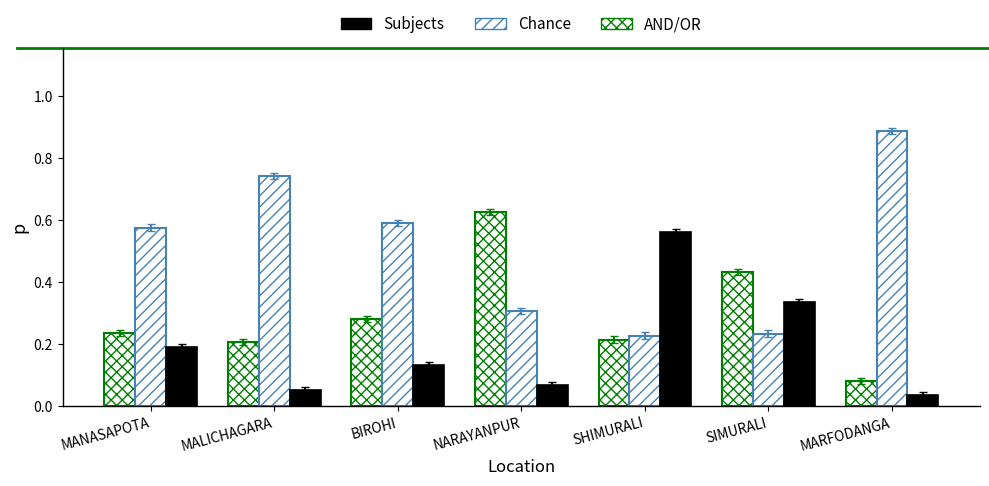

The value of Chance at SHIMURALI is 0.1. True or false?

False